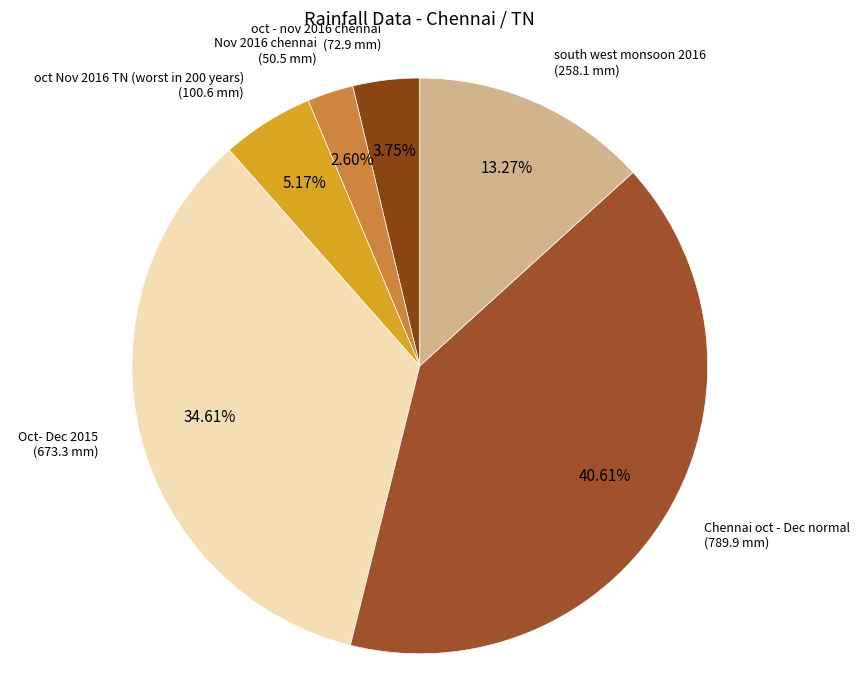

How many segments does this pie chart have?

6